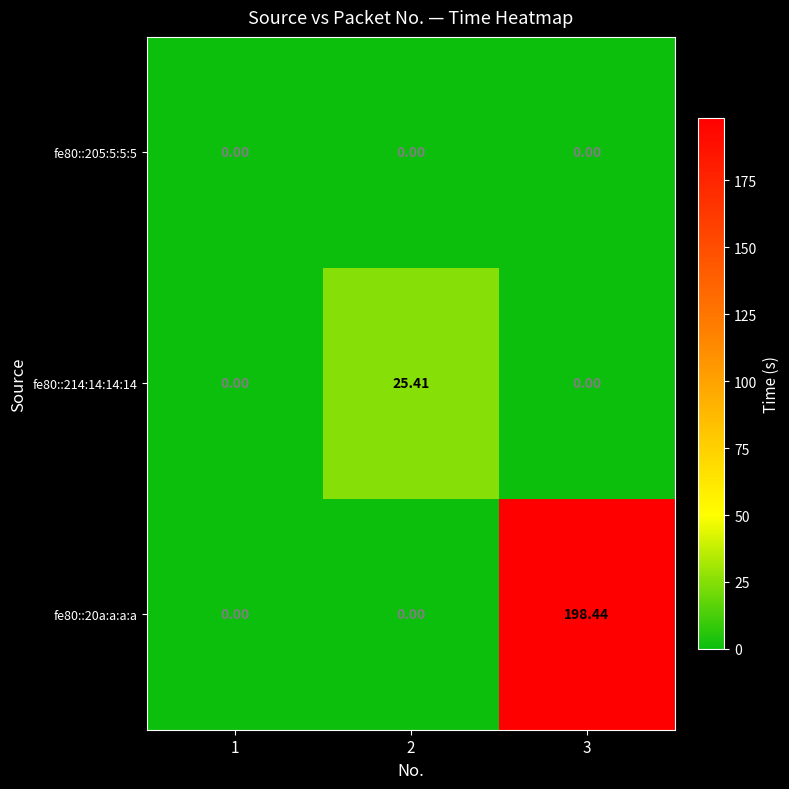

Which label corresponds to the largest value in the chart?

3